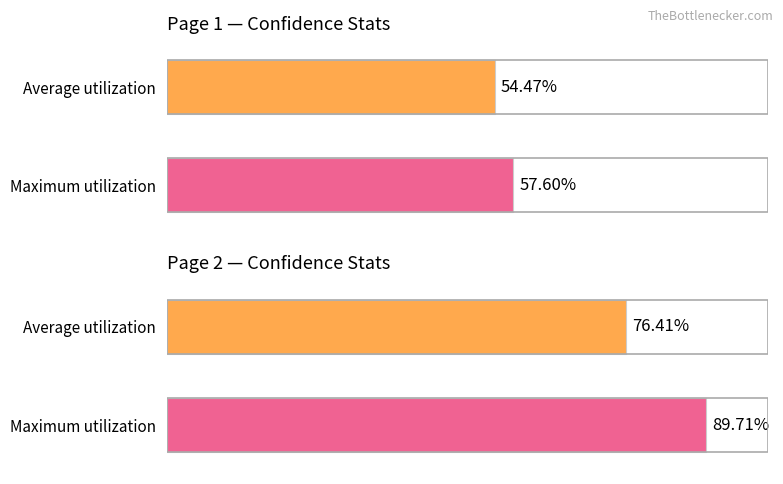

Count the number of categories in the chart.

2